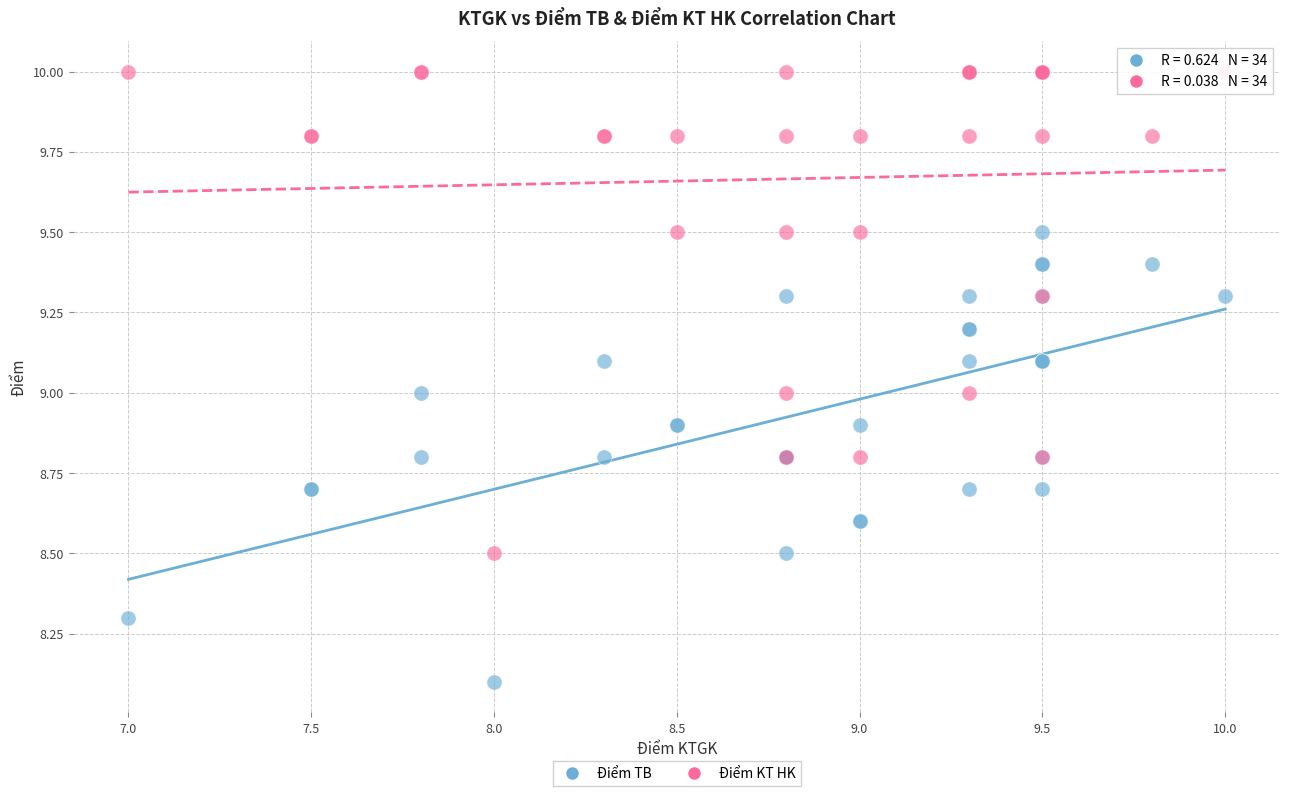

What are all the series names shown in the legend?

Điểm TB, Điểm KT HK